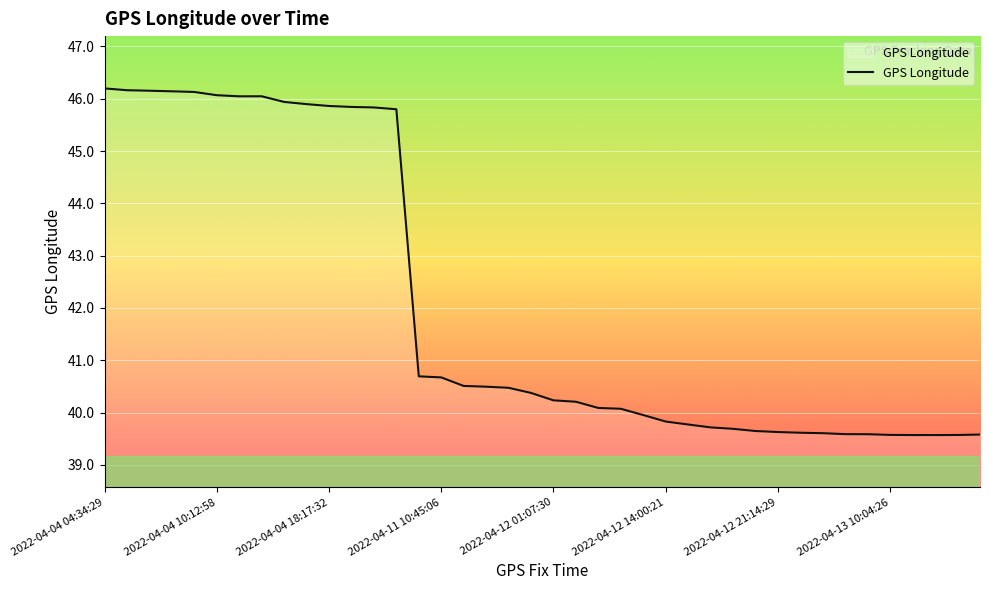

What is the difference between the maximum and minimum values?

6.6